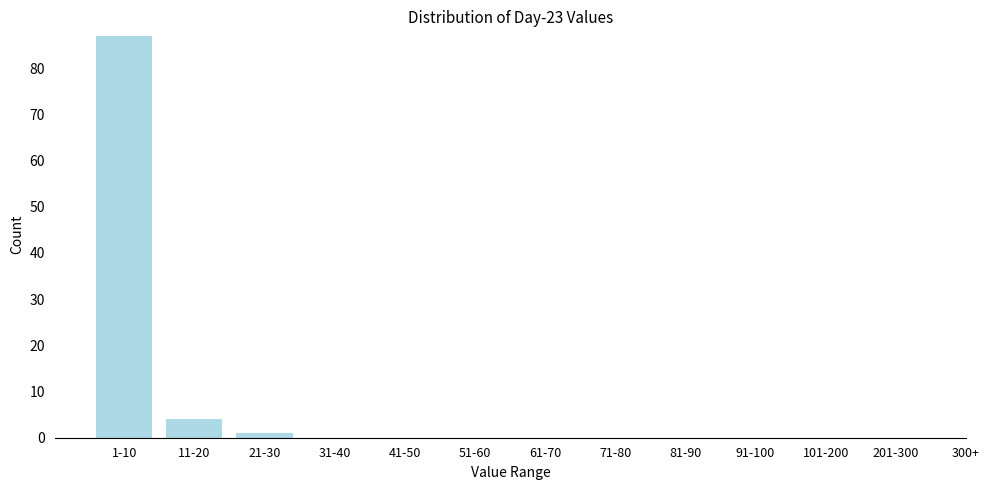

Reading right to left, what are all the values shown in this chart?

201-300=0	101-200=0	91-100=0	81-90=0	71-80=0	61-70=0	51-60=0	41-50=0	31-40=0	21-30=1	11-20=4	1-10=87